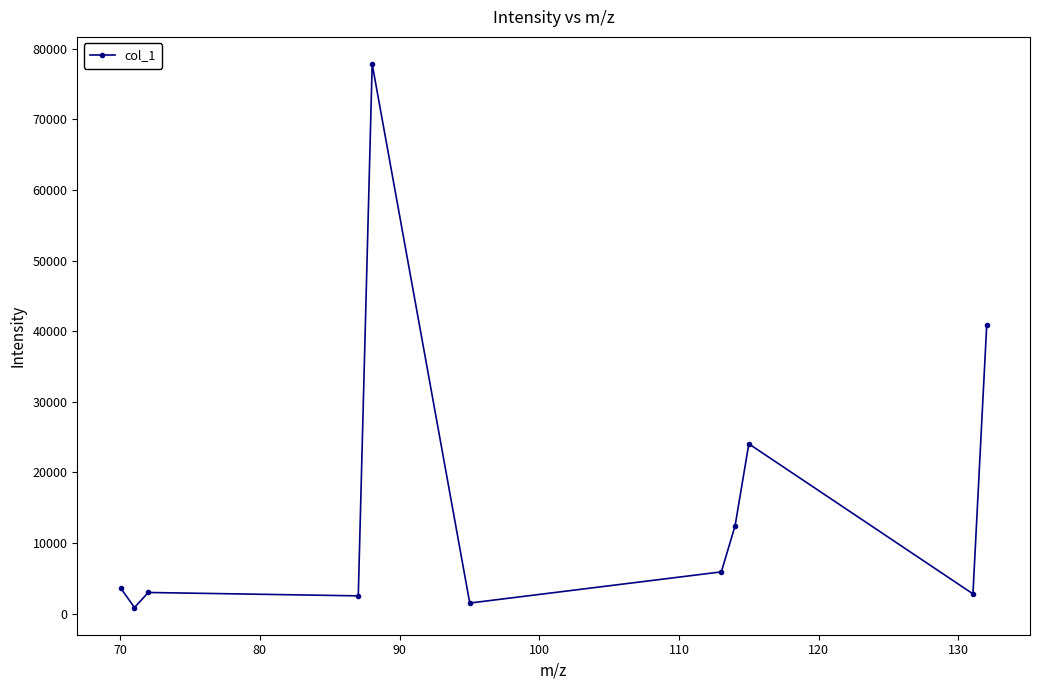

What is the sum of all values?

175335.9